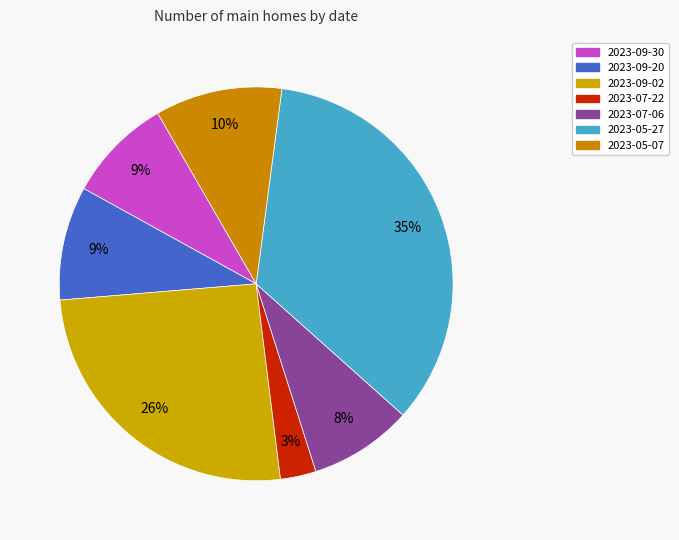

To the nearest percent, what is the average slice percentage?

14%